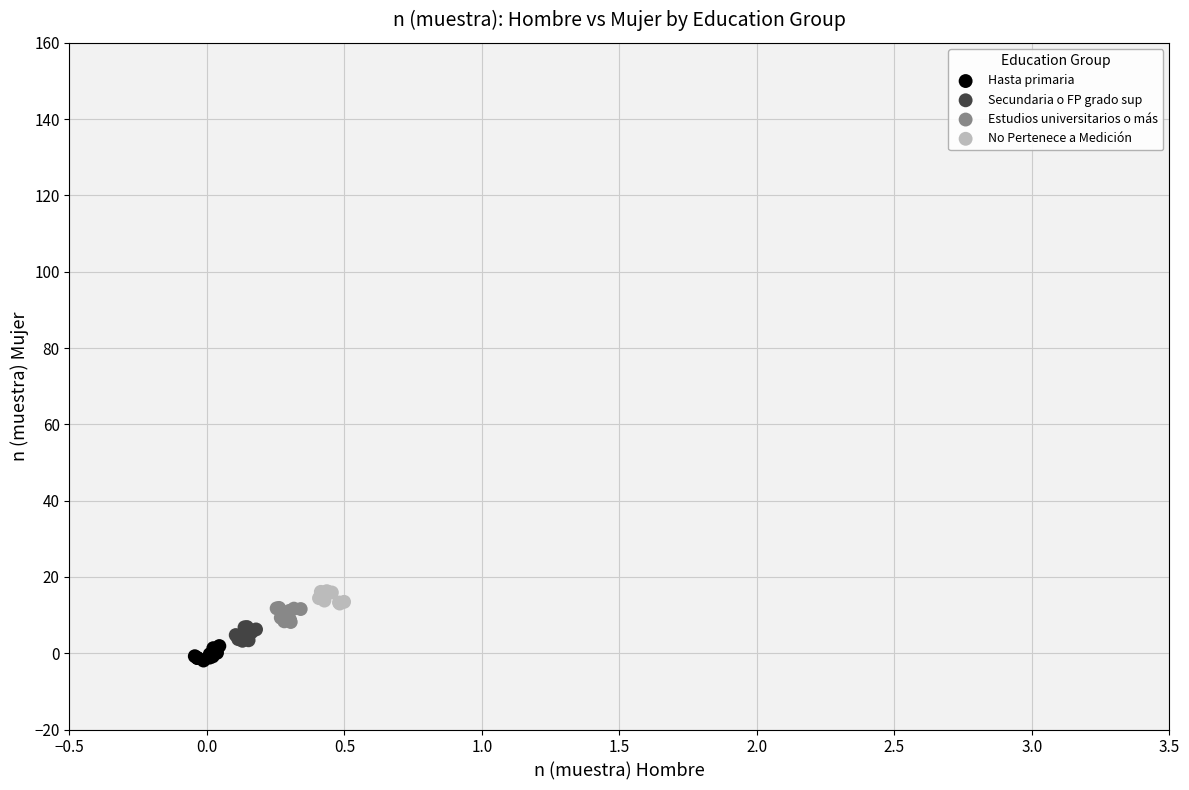

What are all the series names shown in the legend?

Hasta primaria, Secundaria o FP grado sup, Estudios universitarios o más, No Pertenece a Medición